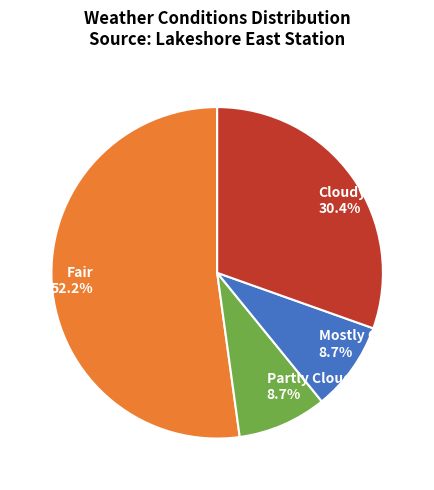

Is there any slice that represents more than half of the pie?

Yes